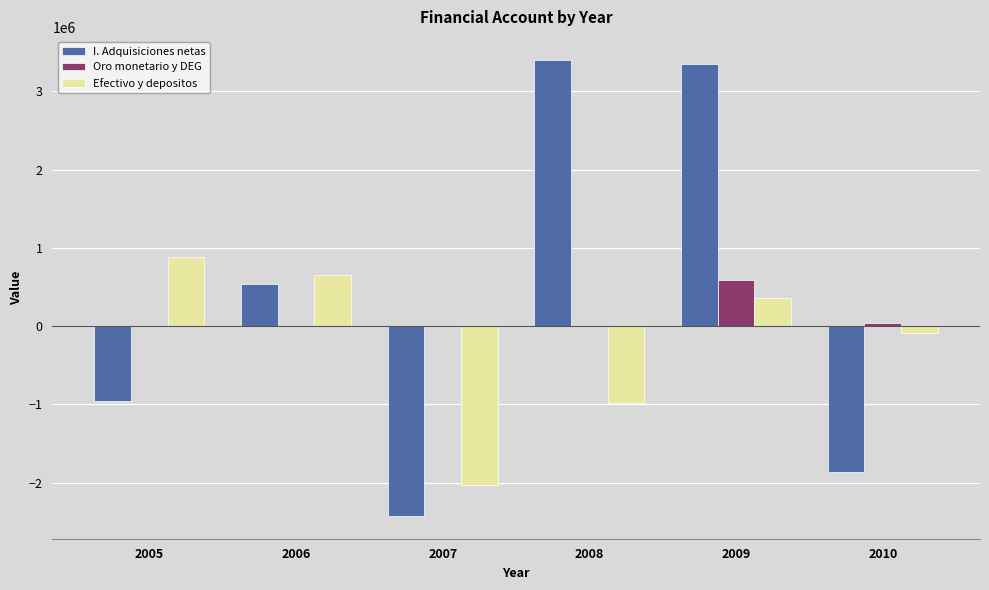

At which category is the sum across all series the highest?

2009